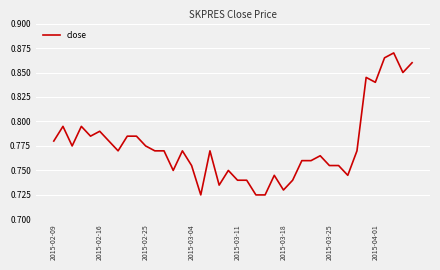

Does the chart have visible grid lines?

Yes